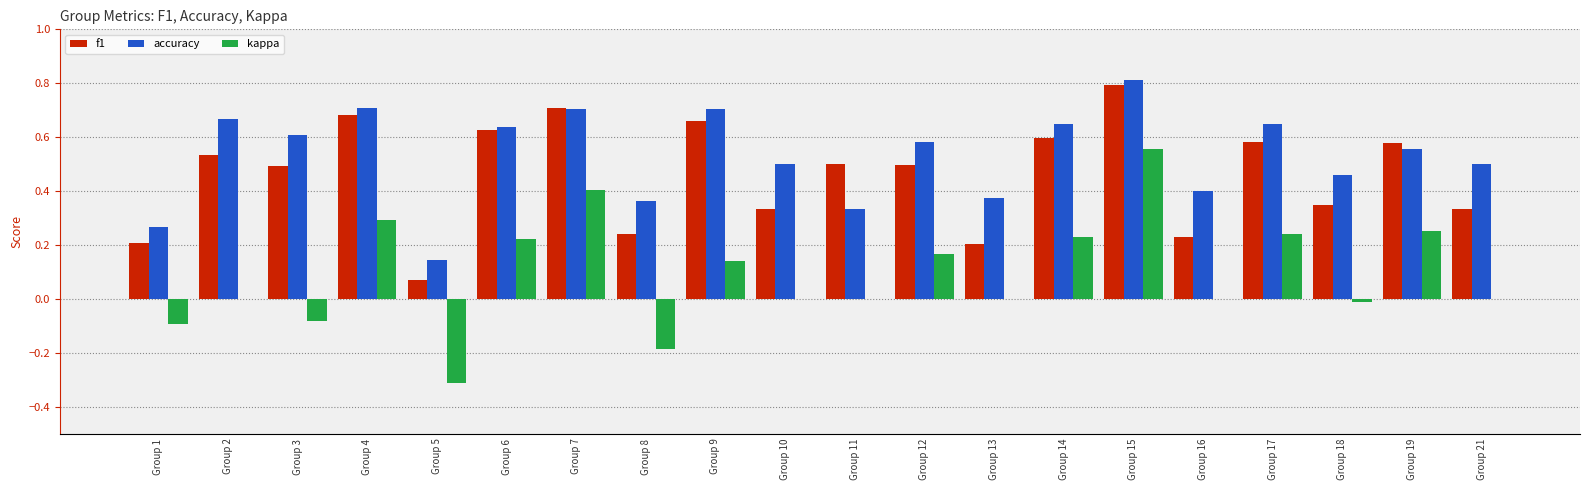

What is the sum of all f1 values?

9.2